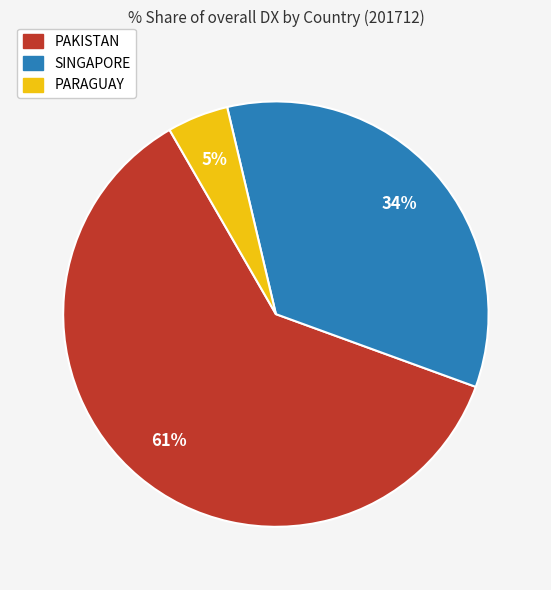

Between PAKISTAN and PARAGUAY, which is larger?

PAKISTAN